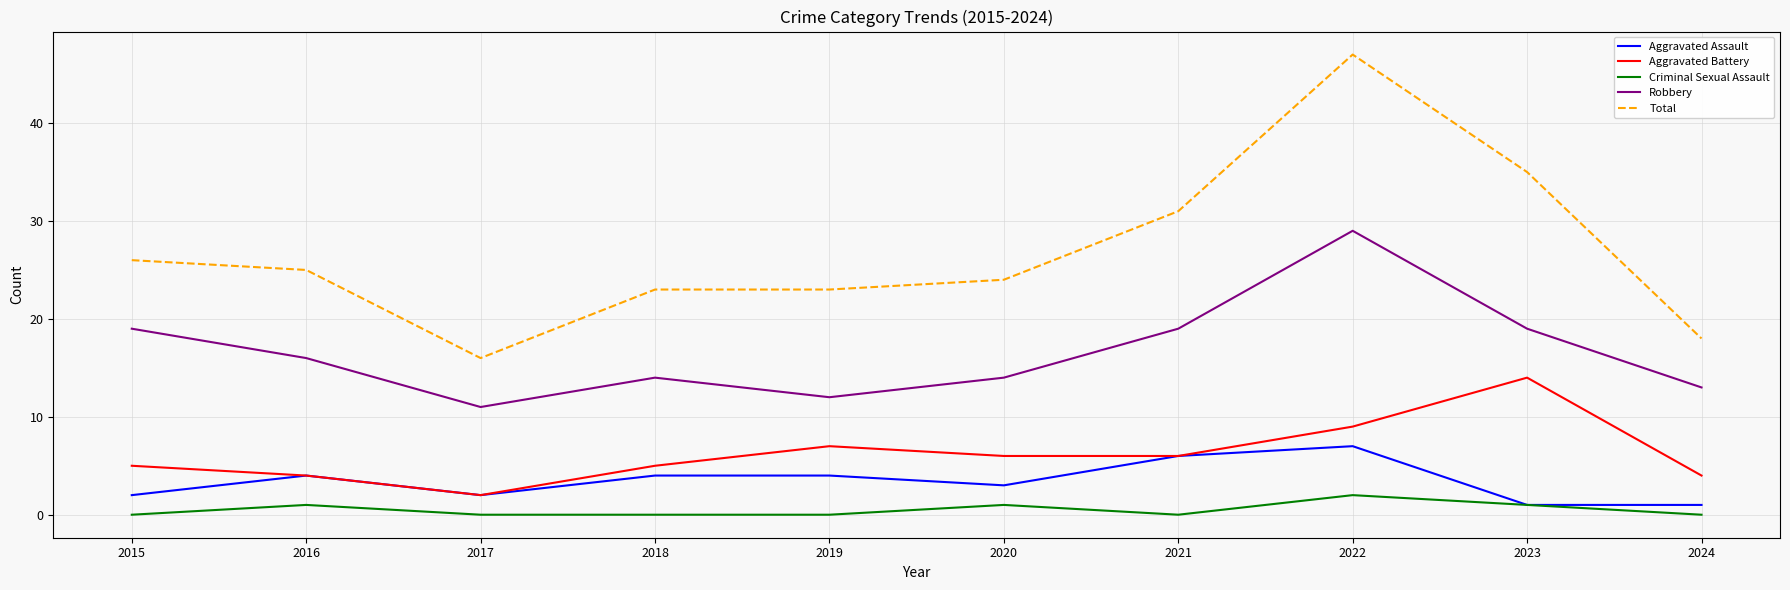

What is the minimum value for Robbery?

11